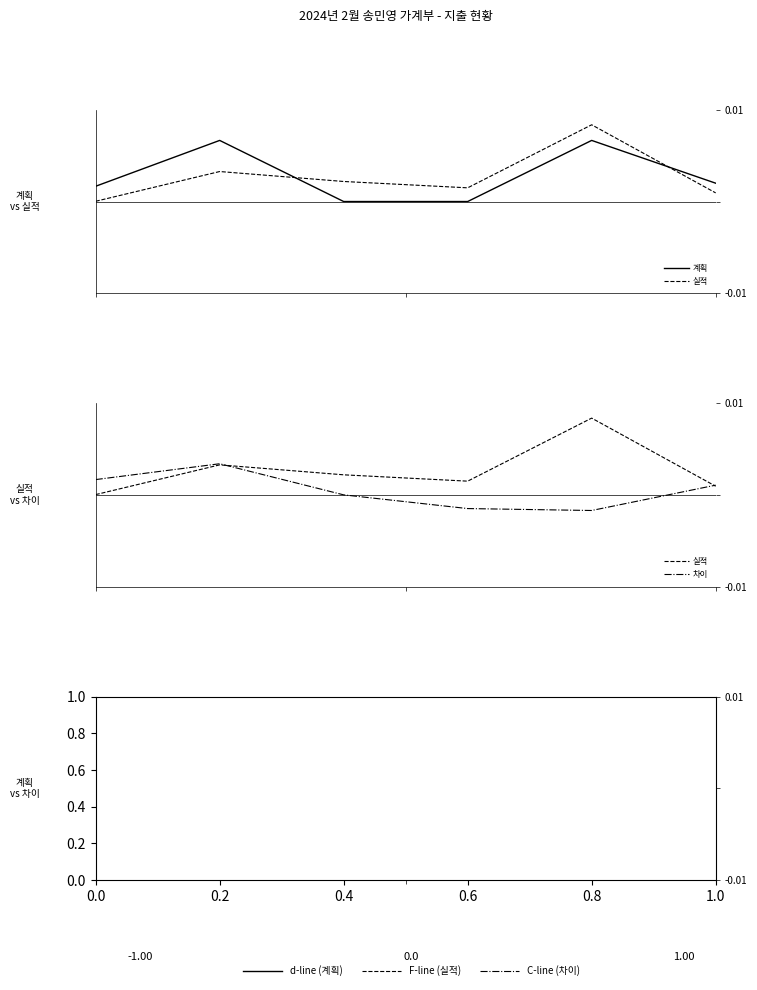

Which series ends up on top after the final intersection of 차이 and 실적?

차이